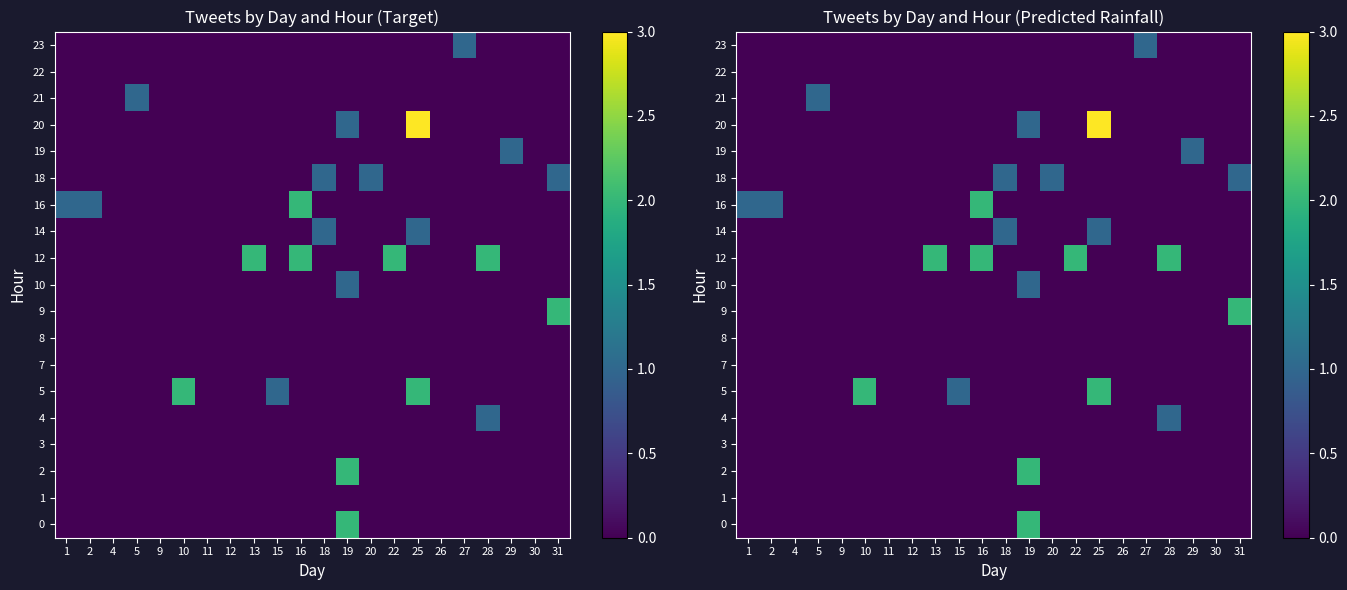

The 8 series shows 0 at 12. True or false?

True